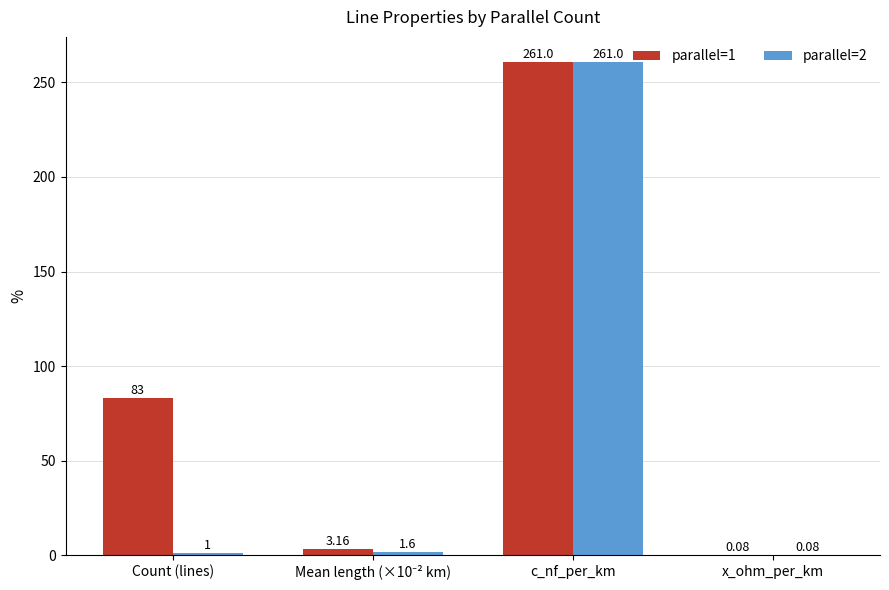

Are the bars horizontal?

No